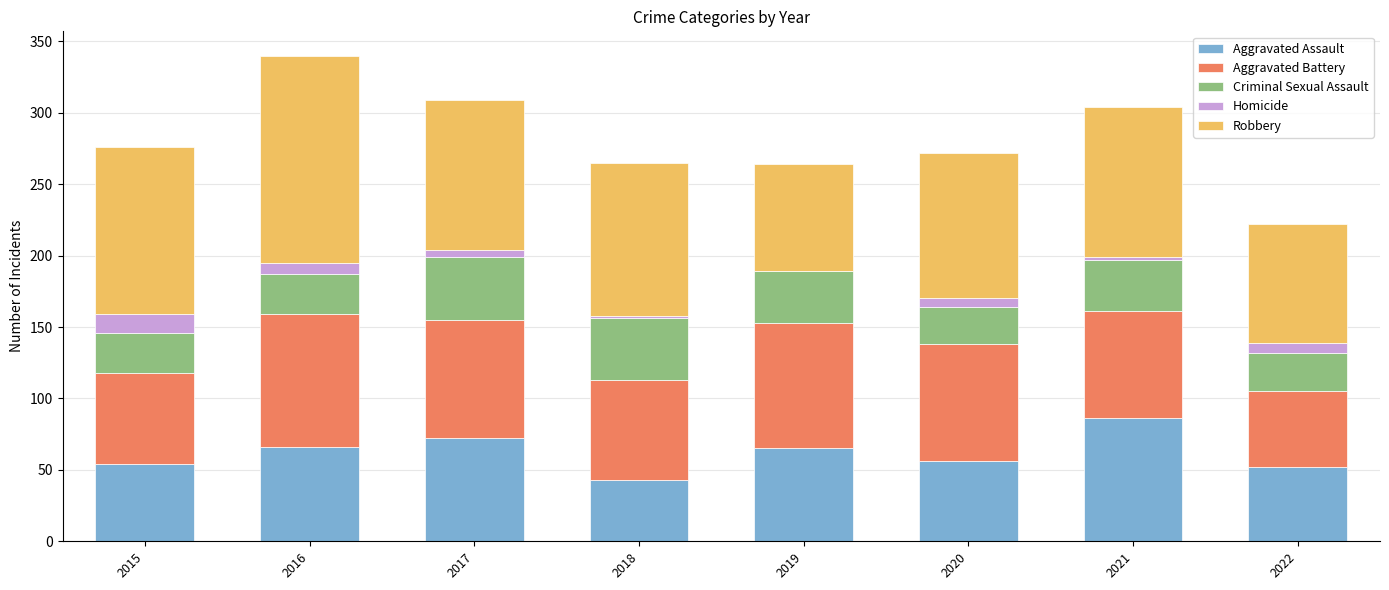

What is the total value across all series at 2019?

264